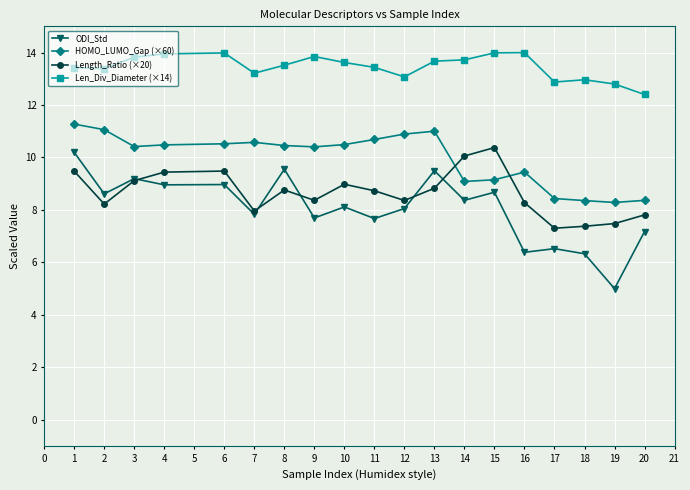

What is the spread (max minus min) of values at 11?

5.8